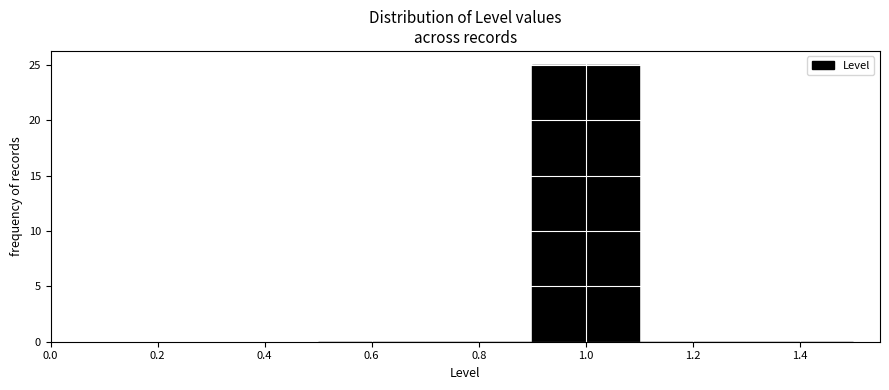

Reading left to right, transcribe this chart: for each bar, give the range it covers on the x-axis and its height. The values are not printed on the chart, so give them approximately, as read against the axis.

0.5 to 0.7: 0
0.7 to 0.9: 0
0.9 to 1.1: 25
1.1 to 1.3: 0
1.3 to 1.5: 0